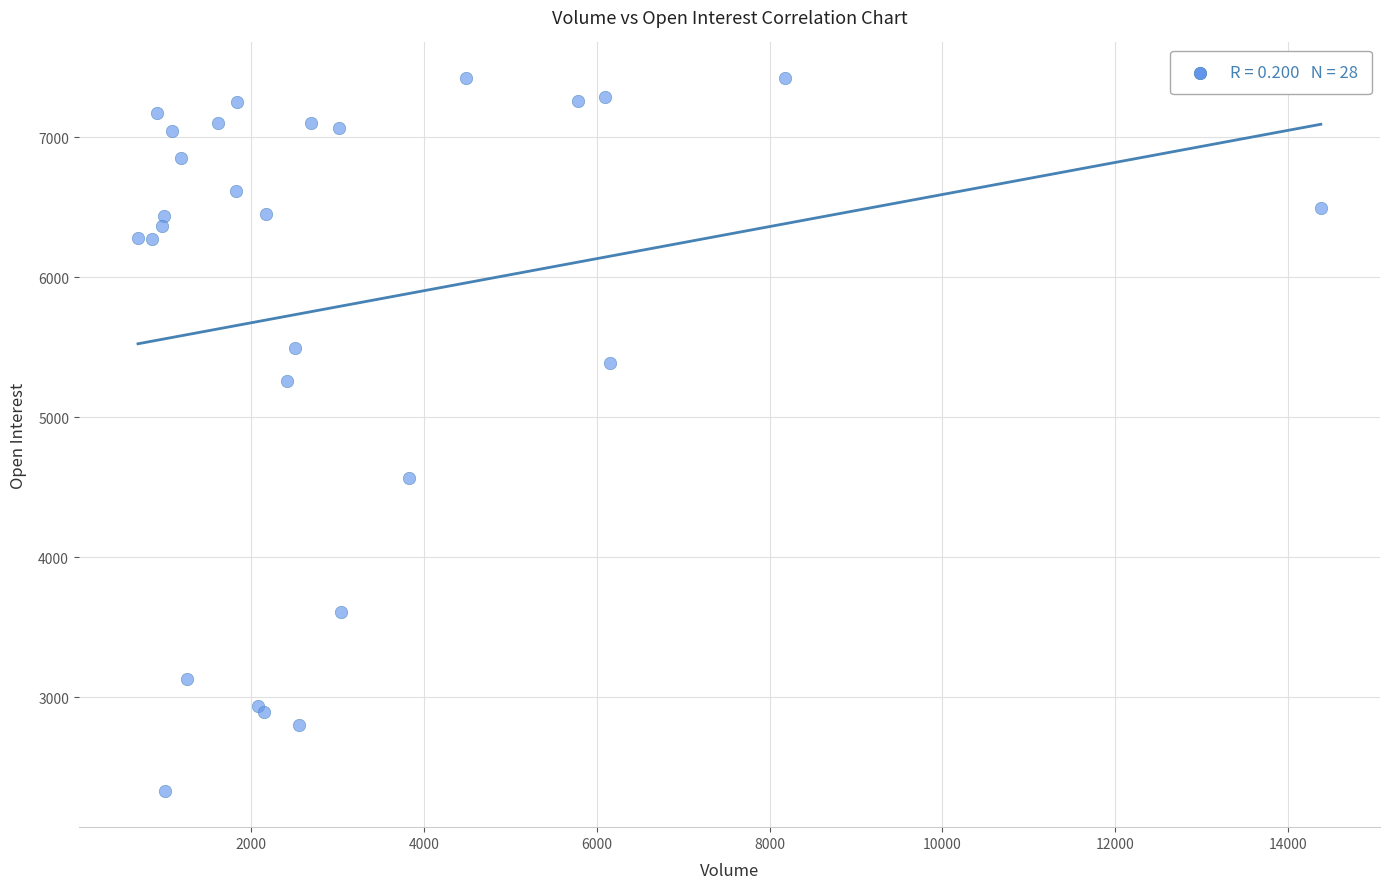

What Y value in the scatter plot is closest to 4873?

4562